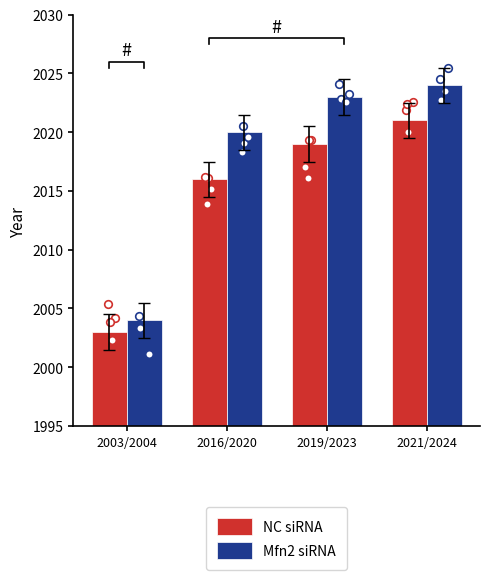

At which category is the sum across all series the highest?

2021/2024